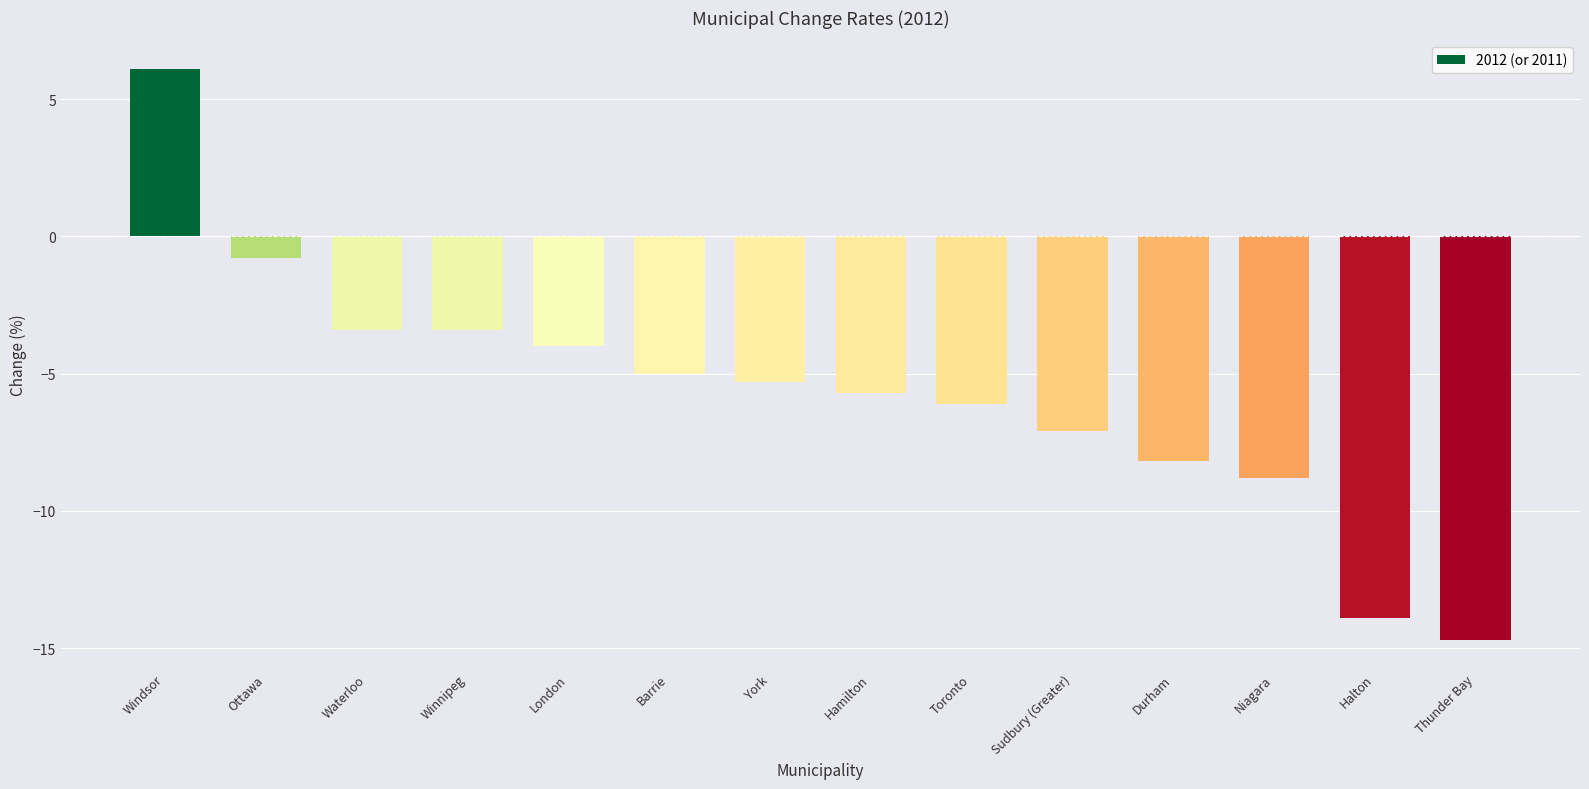

Count the number of categories in the chart.

14